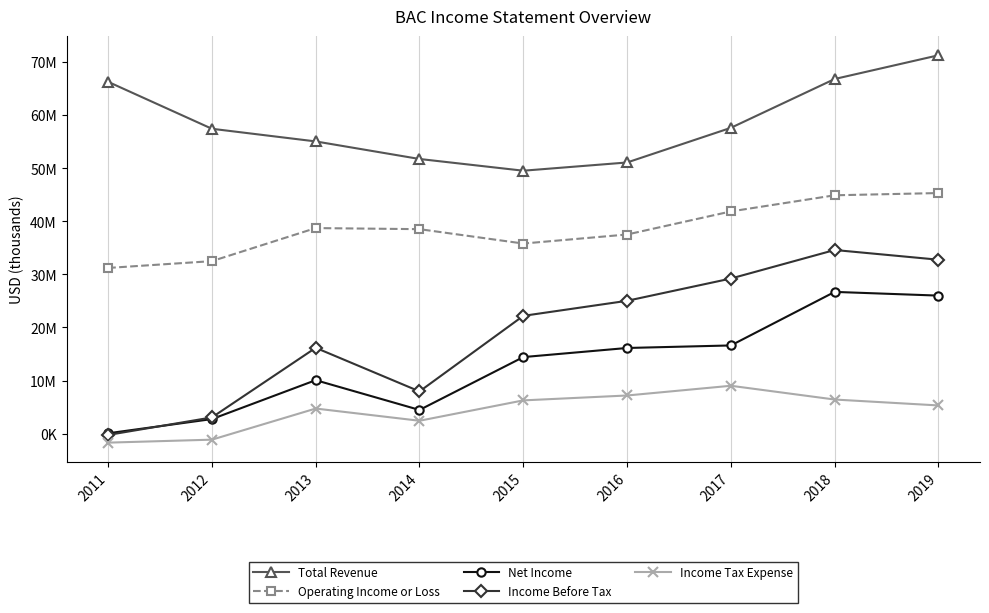

The value of Net Income at 2019 is 17492597. True or false?

False